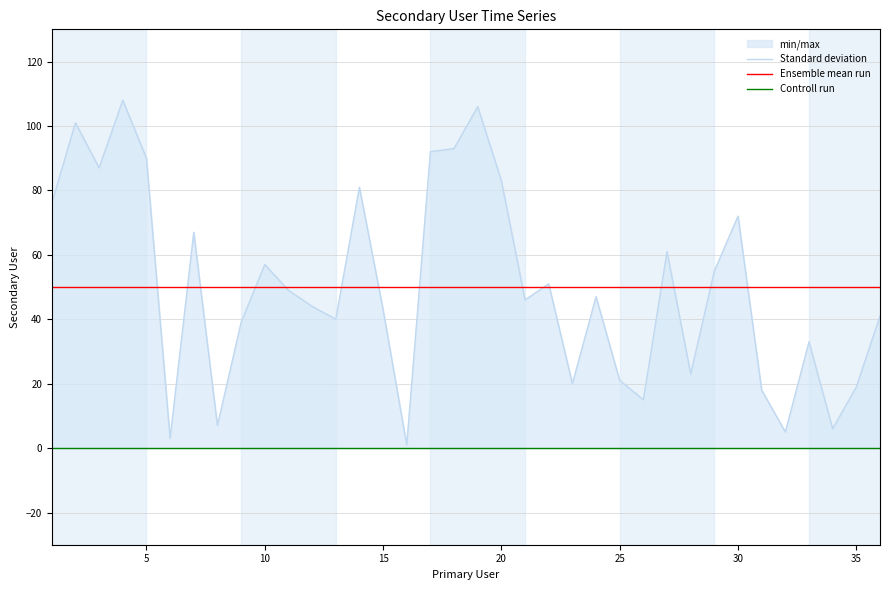

Where is the first local maximum?

2